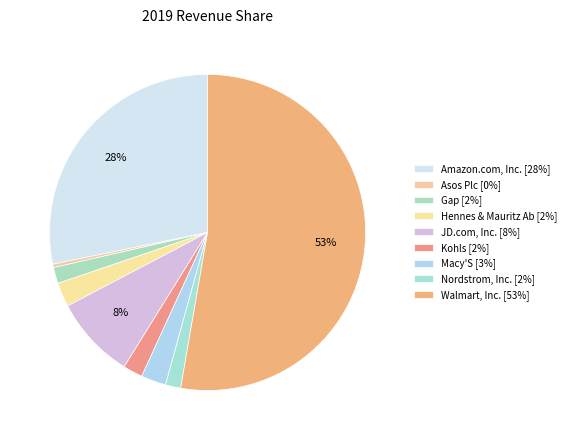

How many slices are in this pie chart?

9